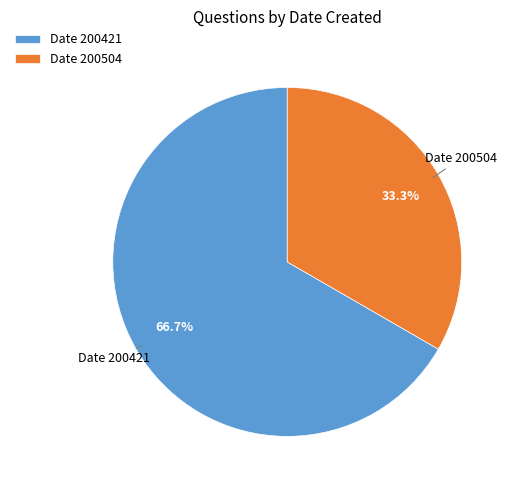

How many slices are in this pie chart?

2